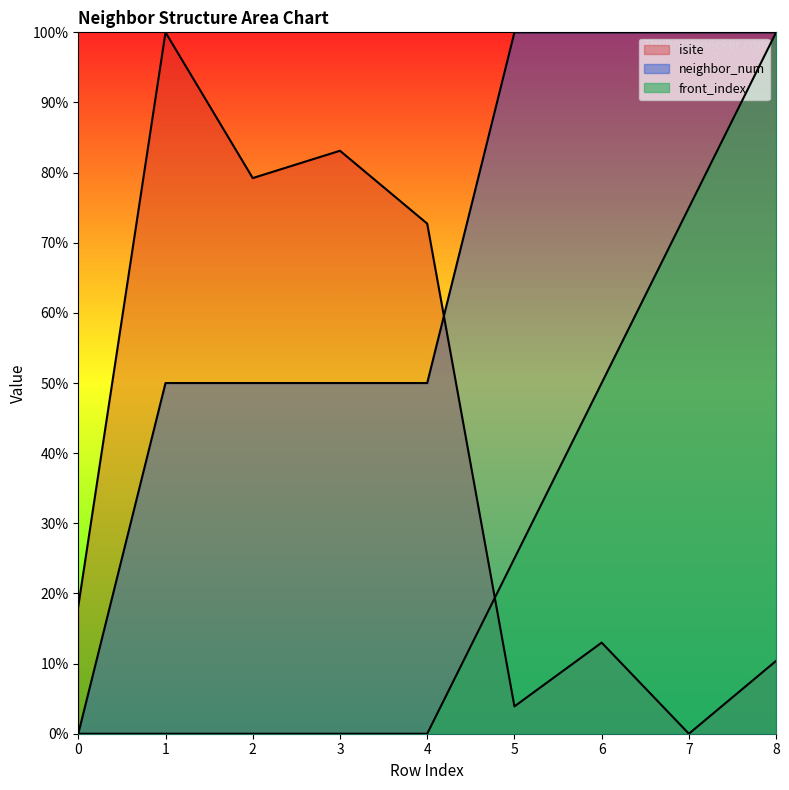

How many times do isite and neighbor_num cross each other?

1